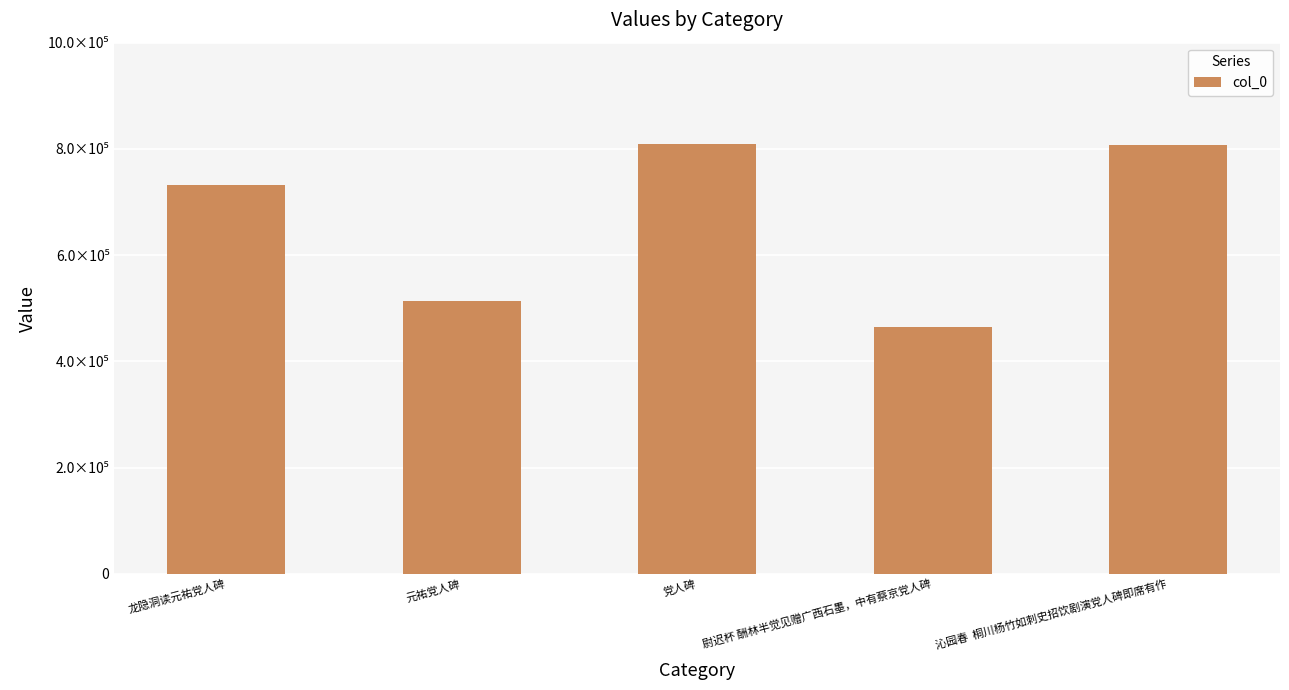

What is the change in value from 元祐党人碑 to 尉迟杯 酬林半觉见赠广西石墨，中有蔡京党人碑?

-48153